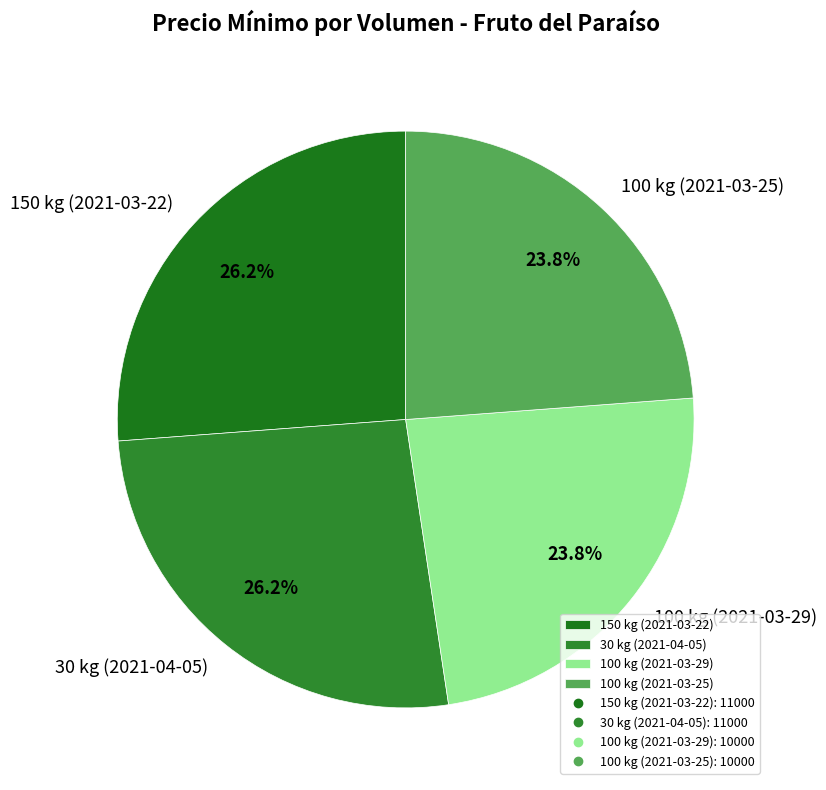

How many segments does this pie chart have?

4